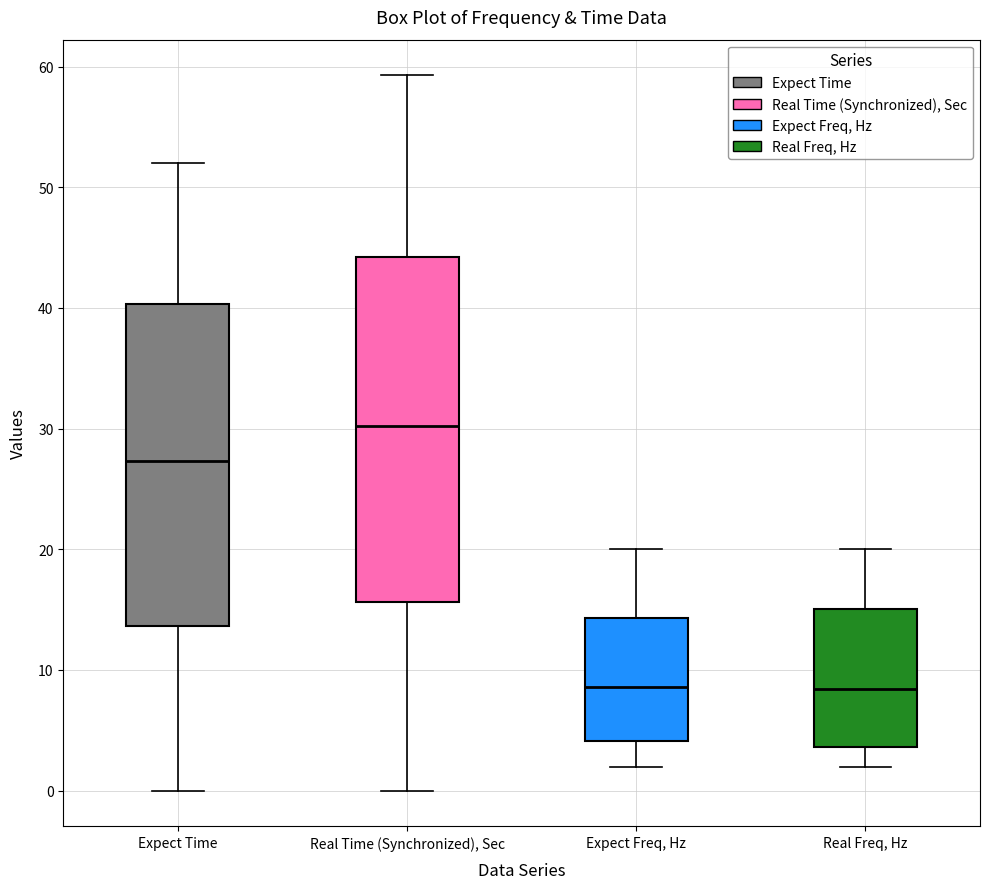

Reading left to right, transcribe this box plot: for each box, give where its median line is, the range the box spans, and where its two whiskers end, as read against the y-axis. The values are not printed on the chart, so give them approximately, as read against the axis.

Expect Time: median 27, box 14 to 40, whiskers 0 to 52
Real Time (Synchronized), Sec: median 30, box 16 to 44, whiskers 0 to 59
Expect Freq, Hz: median 9, box 4 to 14, whiskers 2 to 20
Real Freq, Hz: median 8, box 4 to 15, whiskers 2 to 20